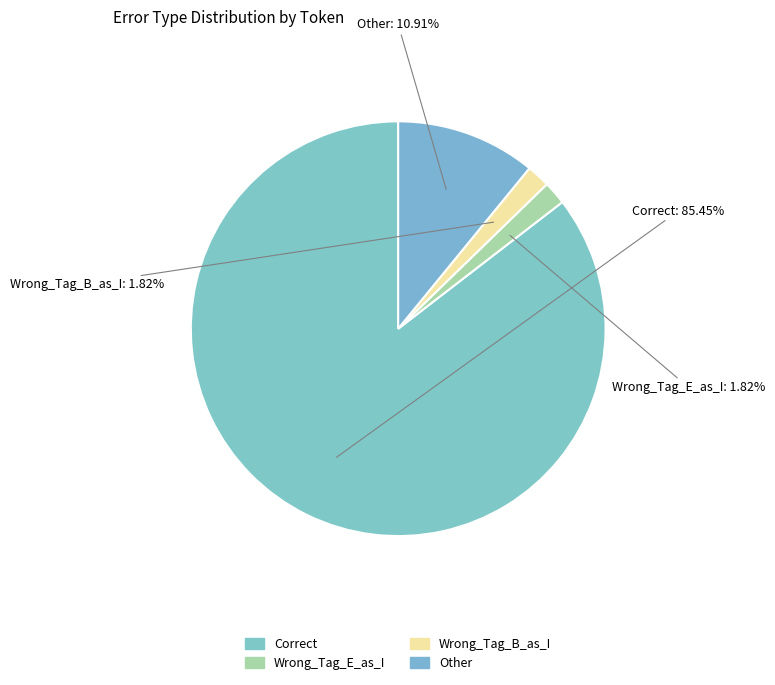

Does Correct represent more than half of the total?

Yes